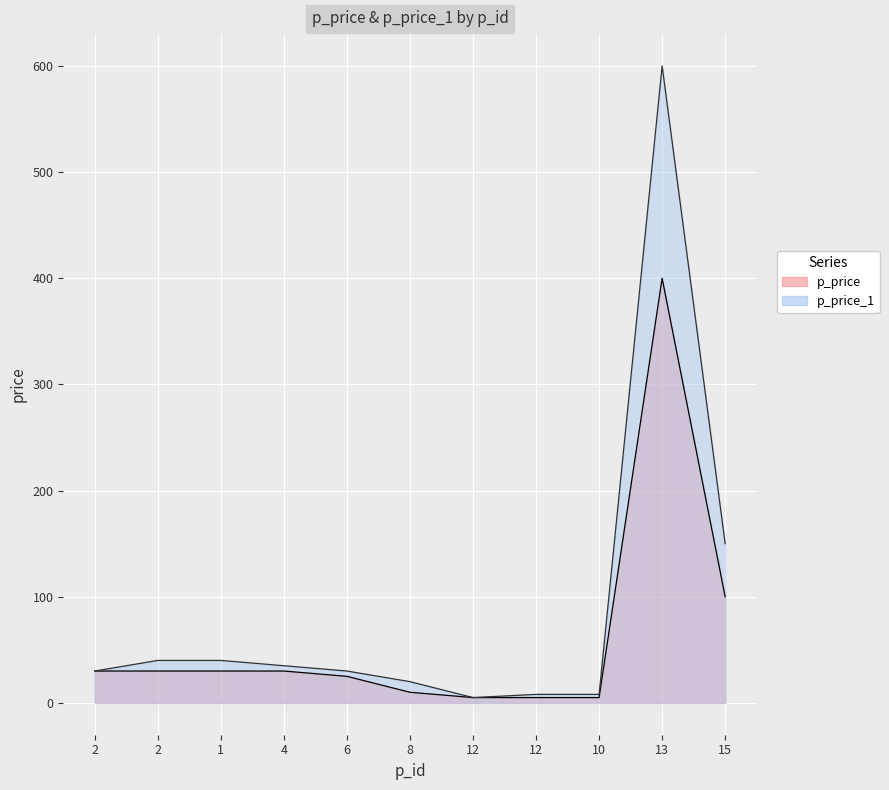

What value does the p_price_1 series have at 4?

35